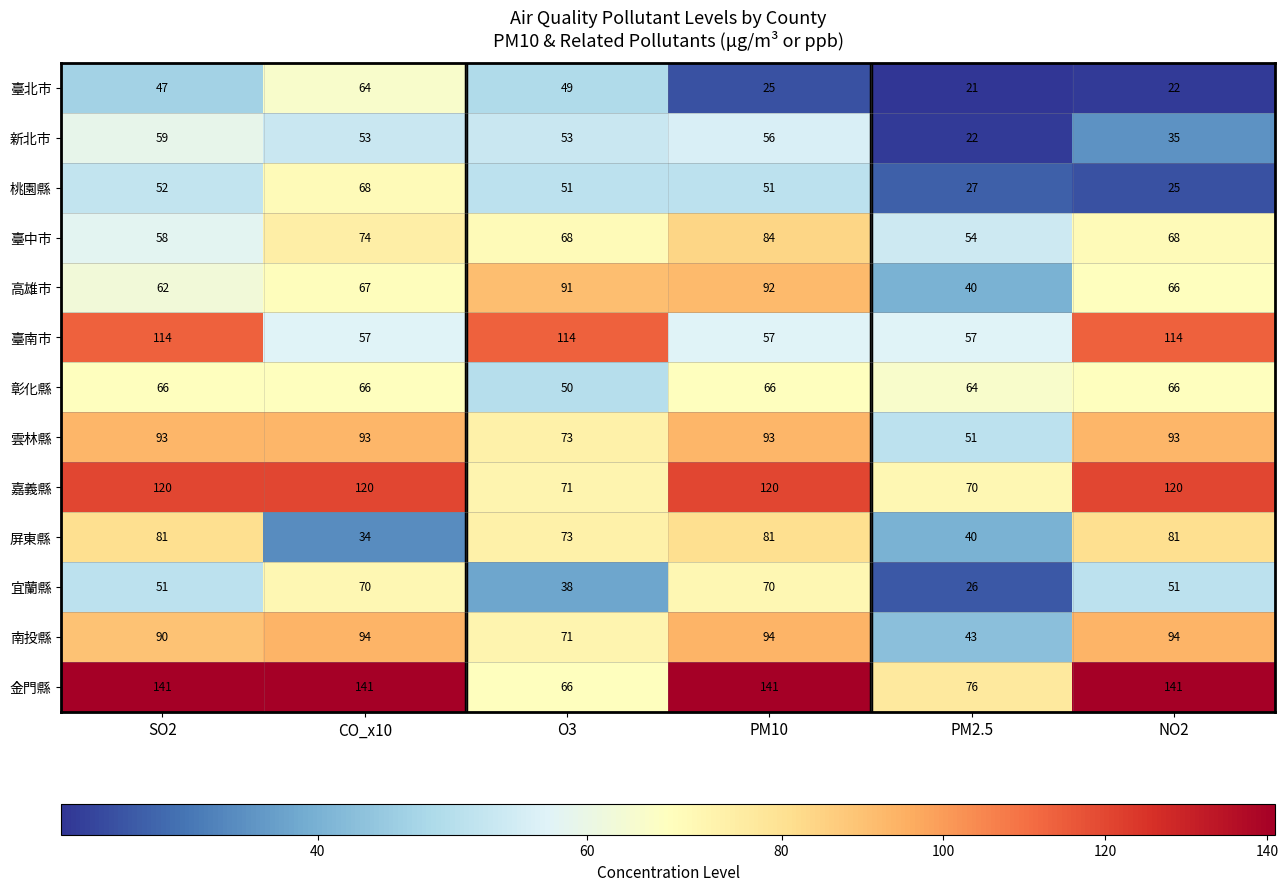

The 雲林縣 series shows 93 at NO2. True or false?

True